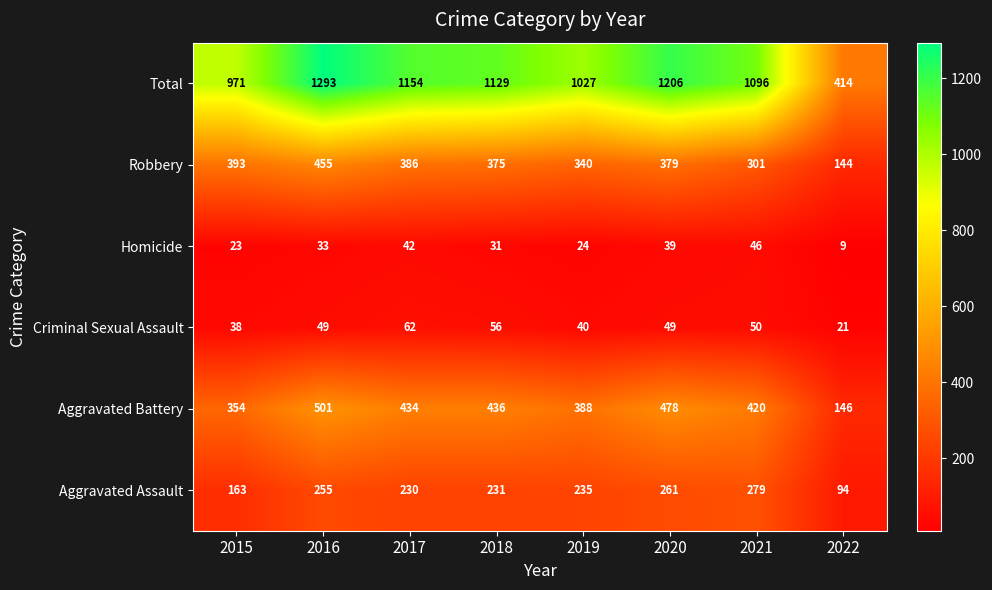

At which label does Criminal Sexual Assault reach its minimum?

2022